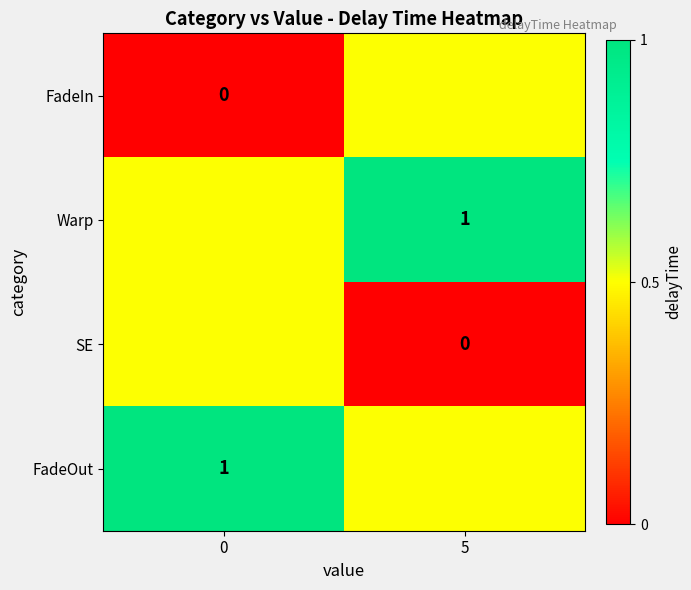

What is the spread (max minus min) of values at 5?

1.0